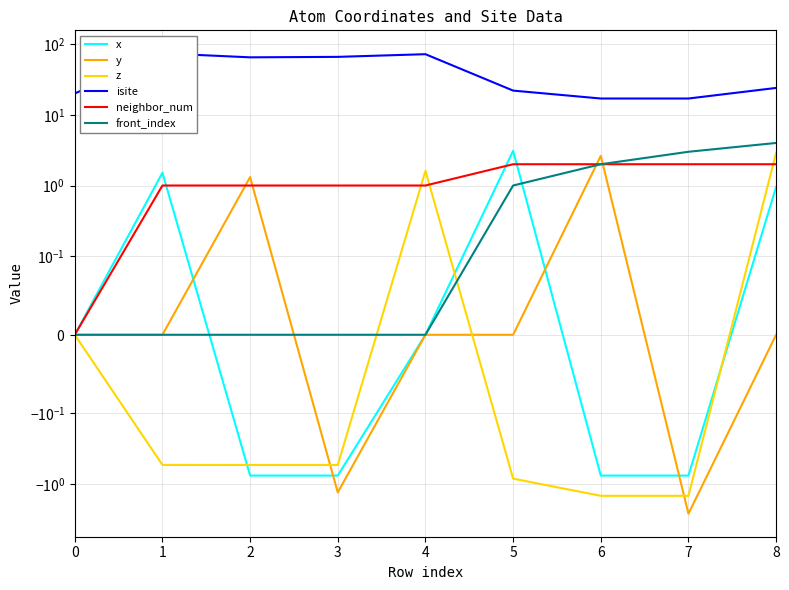

At which category does y reach its first local valley?

1